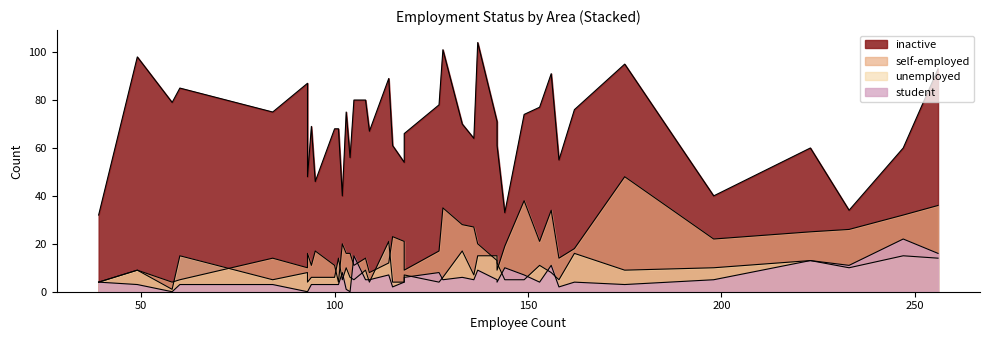

True or false: inactive has a value of 59 at 4.

False